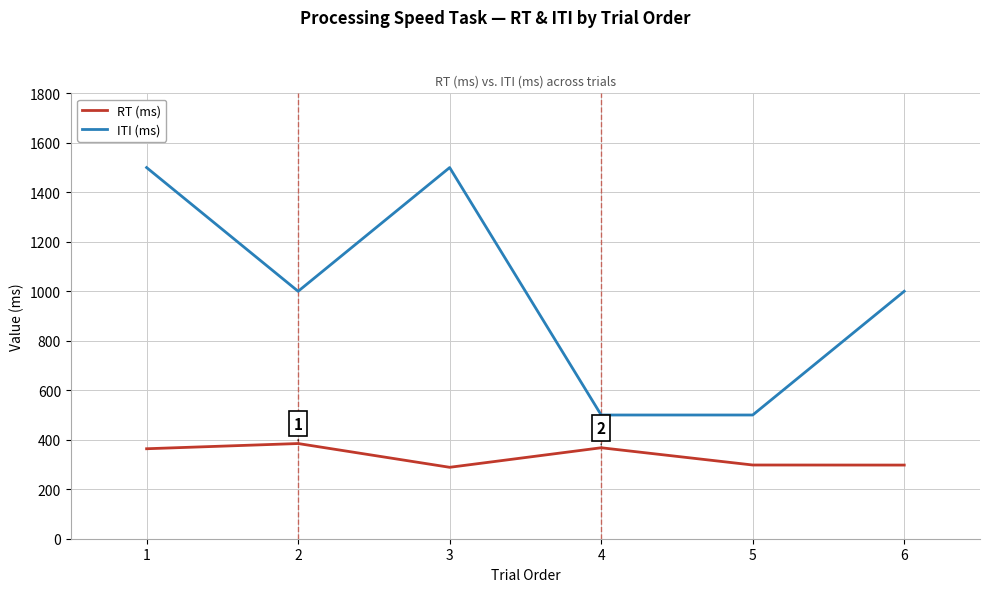

The value of ITI (ms) at 4 is 818.2. True or false?

False